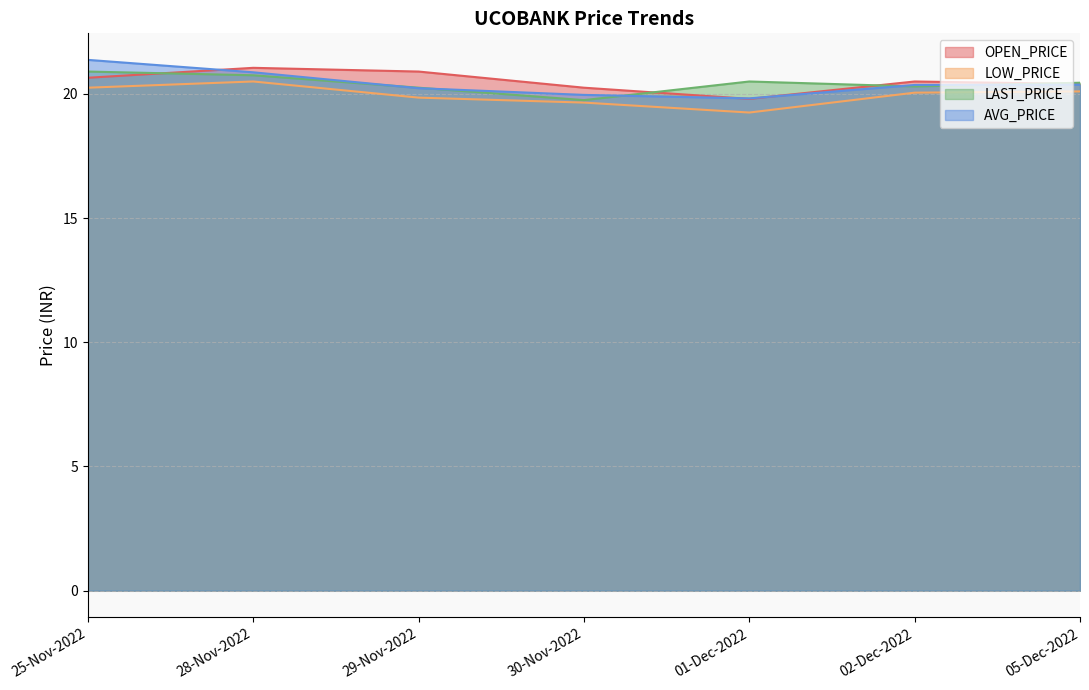

Which series changed the most between 30-Nov-2022 and 05-Dec-2022?

LAST_PRICE